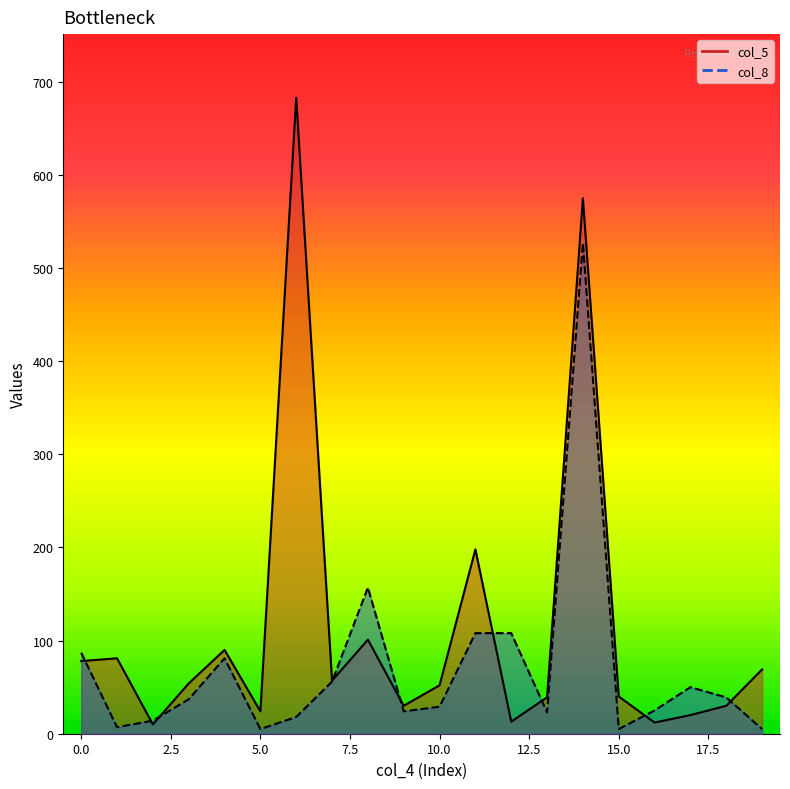

Rank the series by their maximum value, from highest to lowest.

col_5, col_8